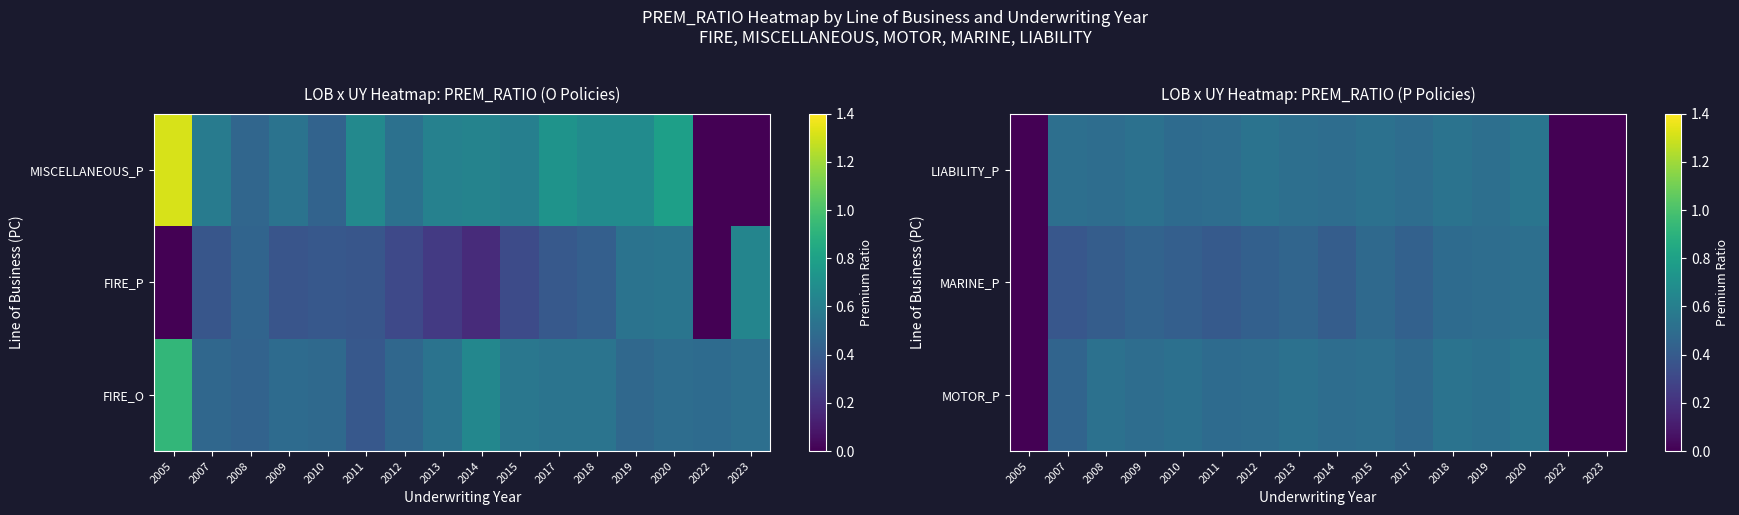

At how many categories does at least one series exceed 0?

13